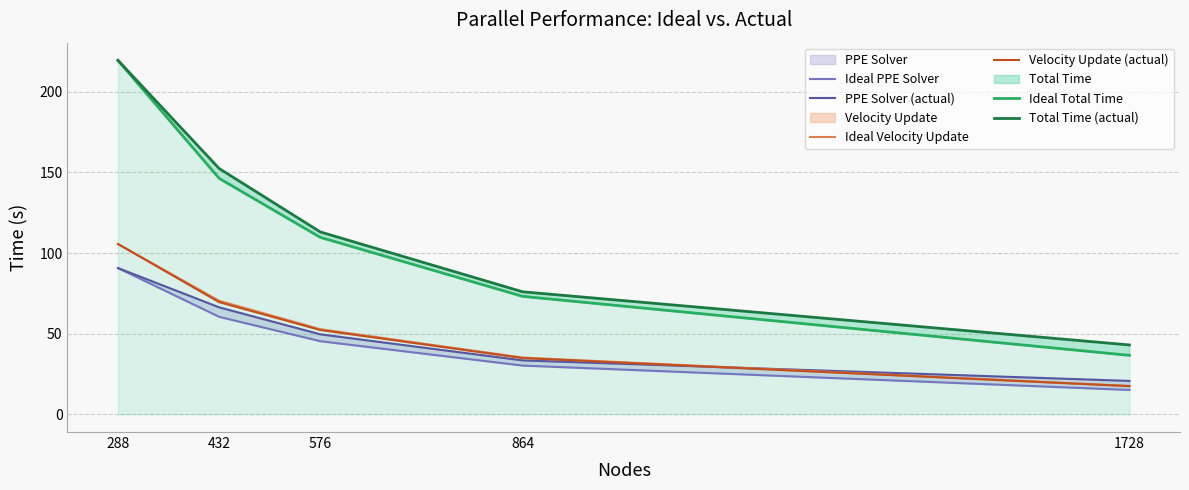

What is the difference between the Ideal Velocity Update values at 576 and 288?

52.8